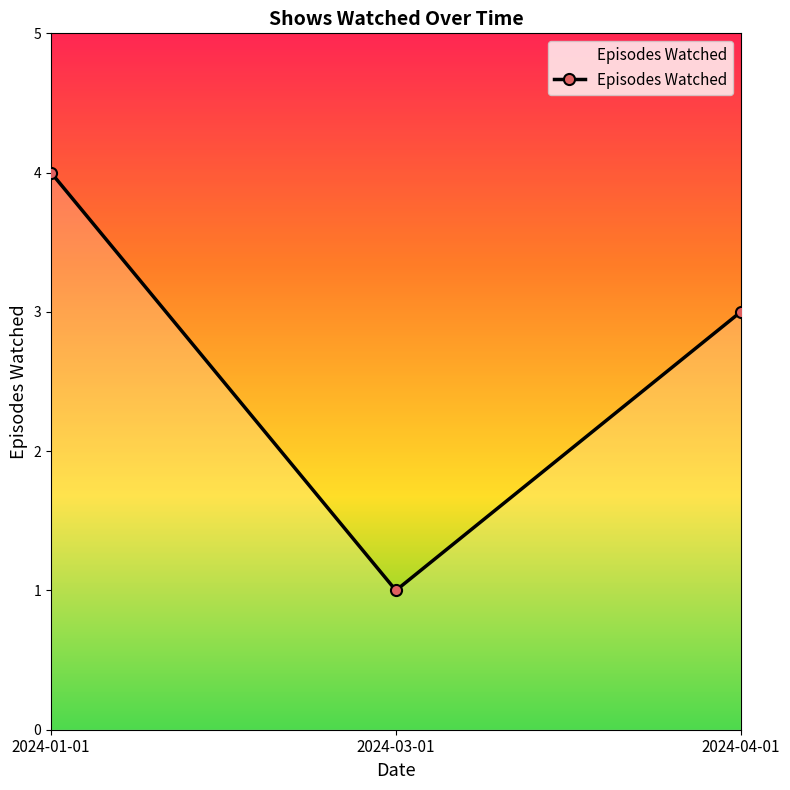

How many series are shown in this chart?

1